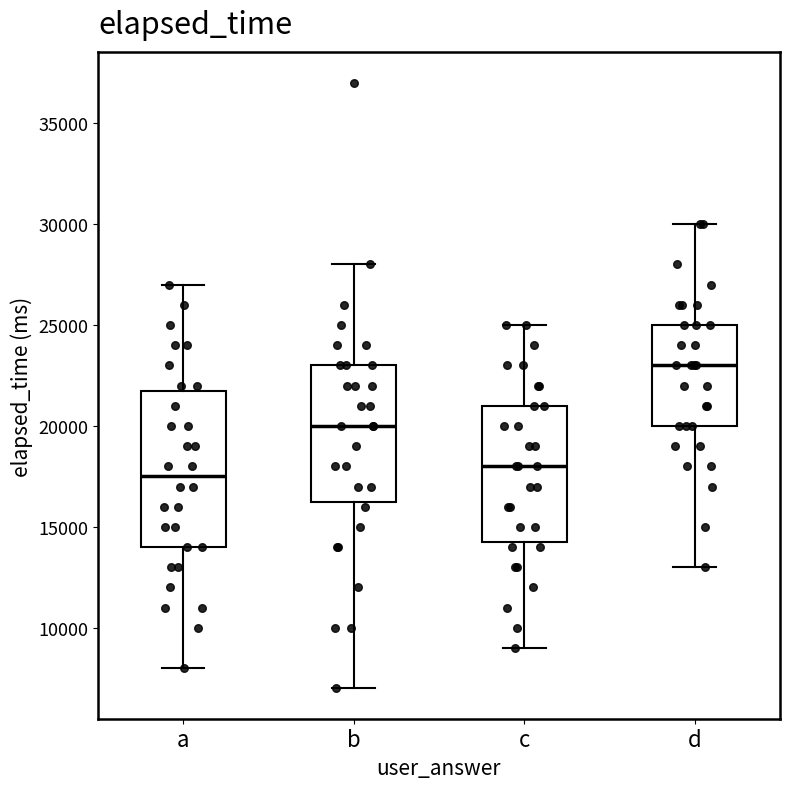

Reading left to right, read every box against the y-axis: the position of its median line, the range the box covers, and the ends of its whiskers. The values are not printed on the chart, so give them approximately, as read against the axis.

a: median 17500, box 14000 to 22000, whiskers 8000 to 27000
b: median 20000, box 16500 to 23000, whiskers 7000 to 28000
c: median 18000, box 14500 to 21000, whiskers 9000 to 25000
d: median 23000, box 20000 to 25000, whiskers 13000 to 30000